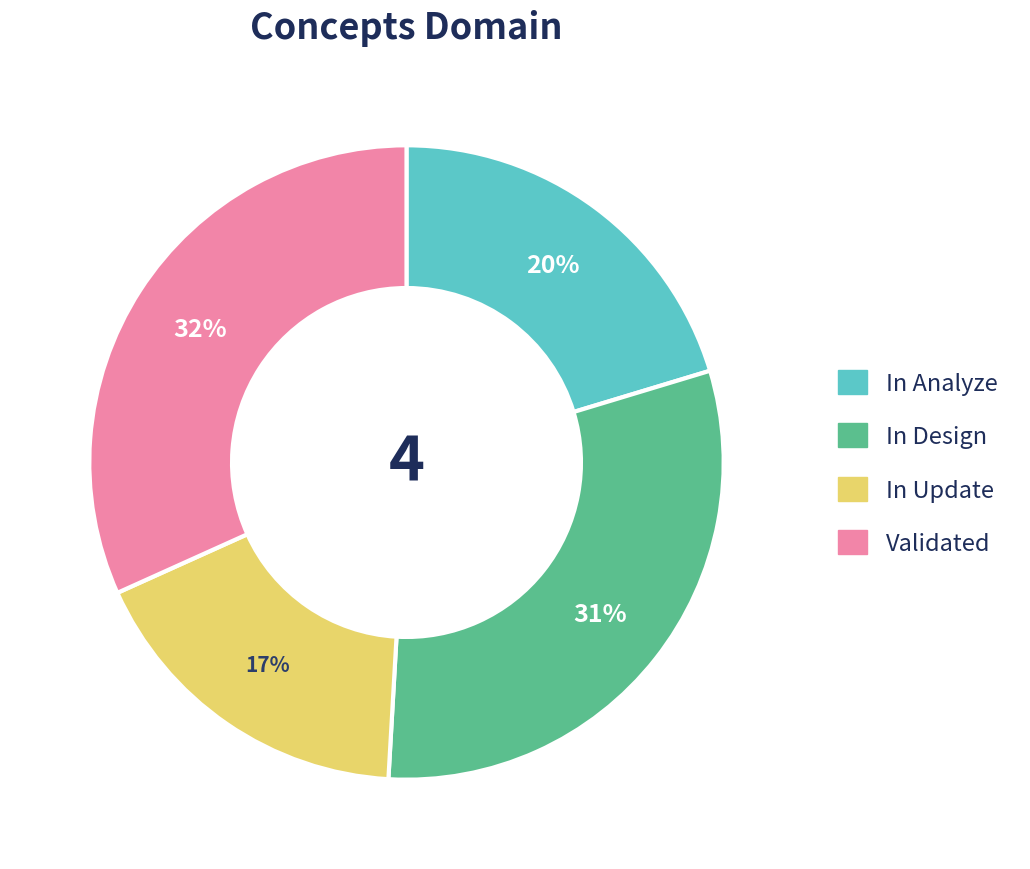

Is there a majority slice in this chart?

No